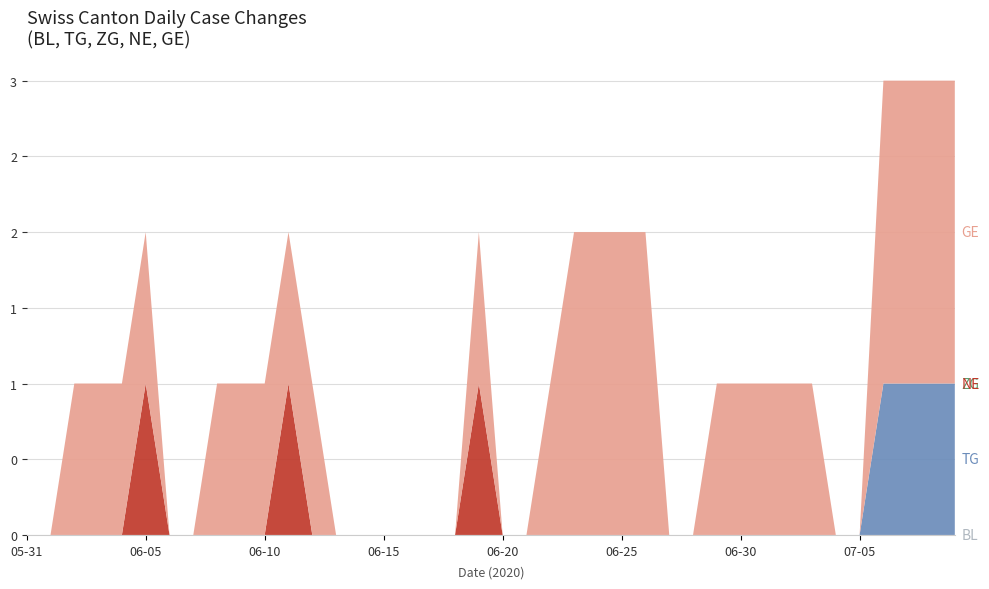

Reading left to right, extract all data points from this chart.

BL: 0	0	0	0	0	0	0	0	0	0	0	0	0	0	0	0	0	0	0	0	0	0	0	0	0	0	0	0	0	0	0	0	0	0	0	0	0	0	0	0
TG: 0	0	0	0	0	0	0	0	0	0	0	0	0	0	0	0	0	0	0	0	0	0	0	0	0	0	0	0	0	0	0	0	0	0	0	0	1	1	1	1
ZG: 0	0	0	0	0	0	0	0	0	0	0	0	0	0	0	0	0	0	0	0	0	0	0	0	0	0	0	0	0	0	0	0	0	0	0	0	0	0	0	0
NE: 0	0	0	0	0	1	0	0	0	0	0	1	0	0	0	0	0	0	0	1	0	0	0	0	0	0	0	0	0	0	0	0	0	0	0	0	0	0	0	0
GE: 0	0	1	1	1	1	0	0	1	1	1	1	1	0	0	0	0	0	0	1	0	0	1	2	2	2	2	0	0	1	1	1	1	1	0	0	2	2	2	2